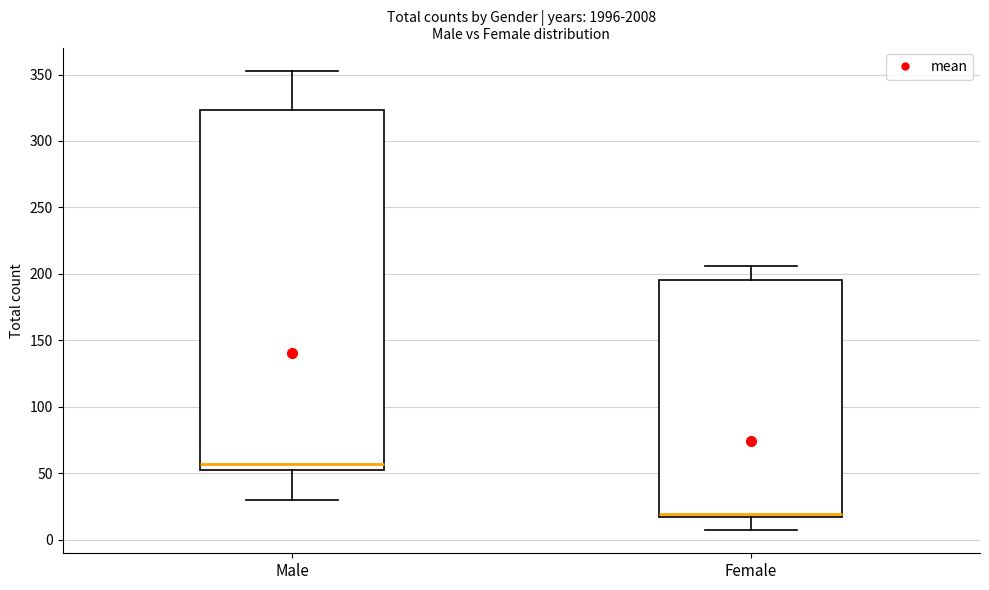

Reading left to right, read every box against the y-axis: the position of its median line, the range the box covers, and the ends of its whiskers. The values are not printed on the chart, so give them approximately, as read against the axis.

Male: median 55, box 50 to 325, whiskers 30 to 355
Female: median 20, box 15 to 195, whiskers 5 to 205